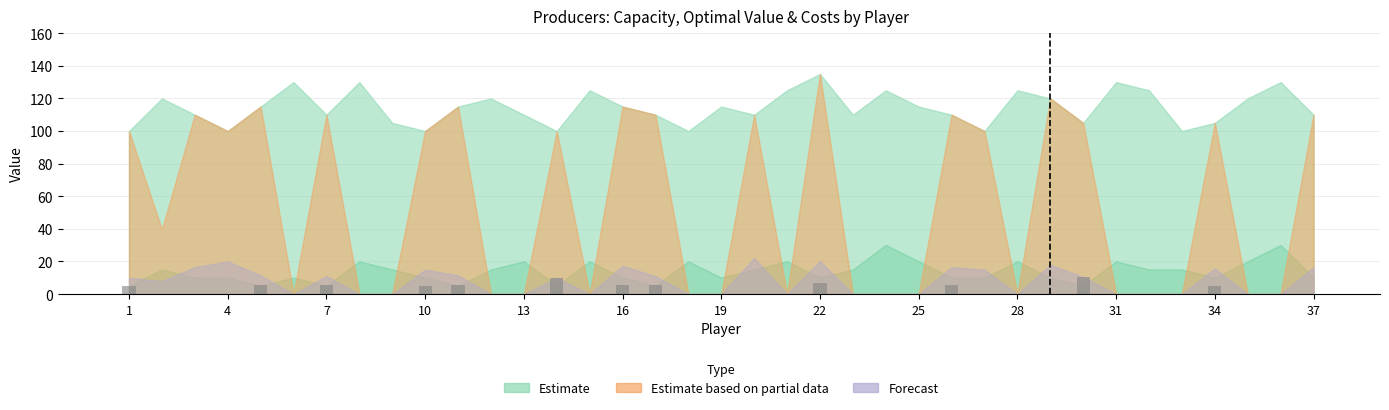

Are the bars horizontal?

No